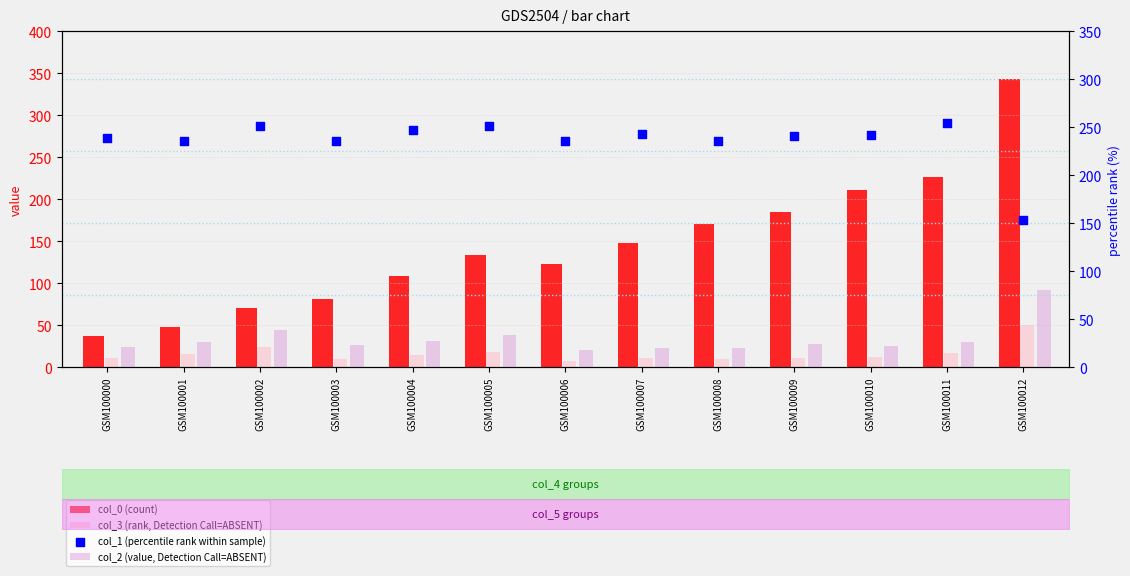

What are all the series names shown in the legend?

col_0 (count), col_3 (rank, Detection Call=ABSENT), col_2 (value, Detection Call=ABSENT), col_1 (percentile rank within sample)